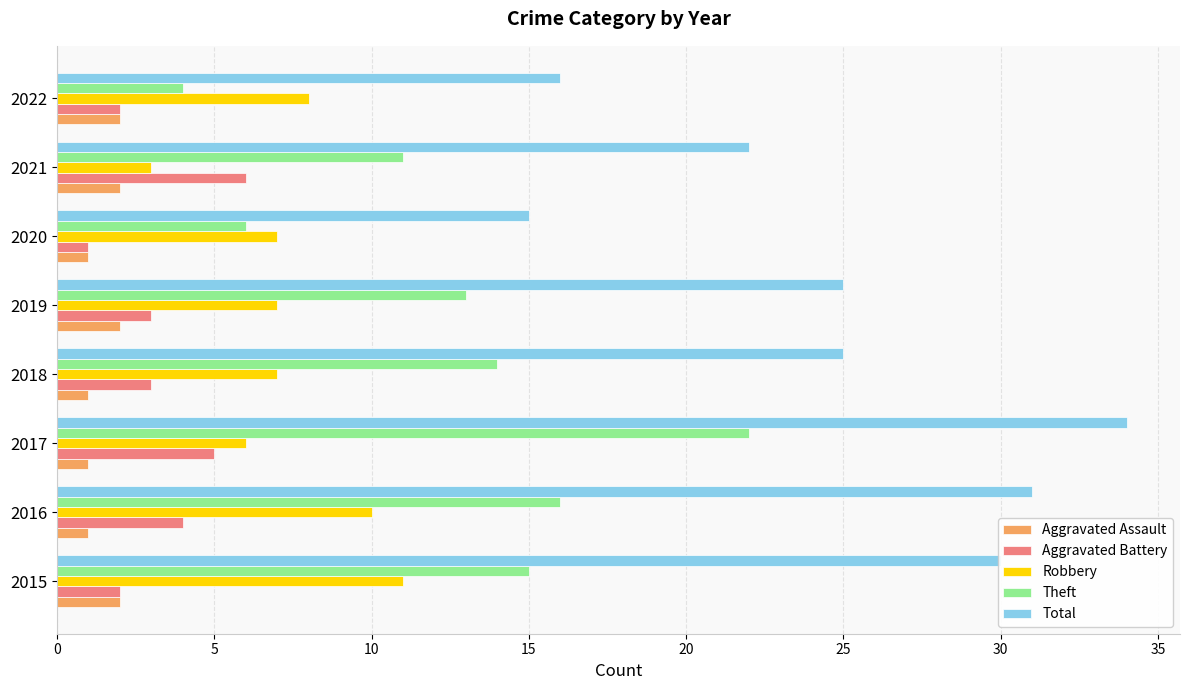

List the series in order of their peak value, highest first.

Total, Theft, Robbery, Aggravated Battery, Aggravated Assault